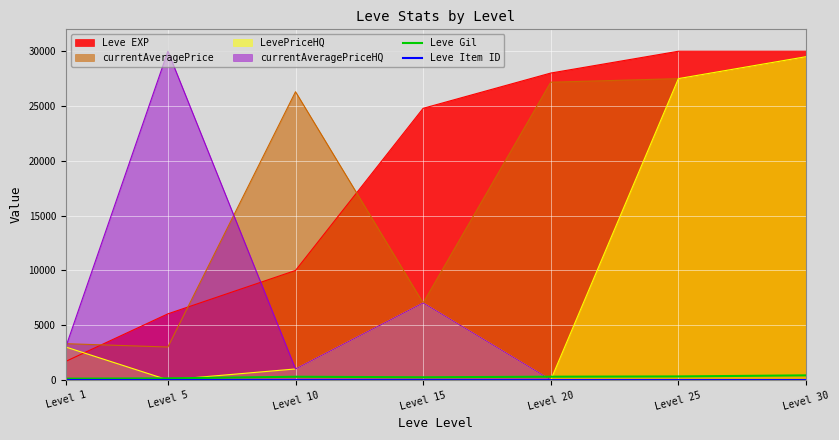

Which series changed the most between Level 5 and Level 15?

currentAveragePriceHQ